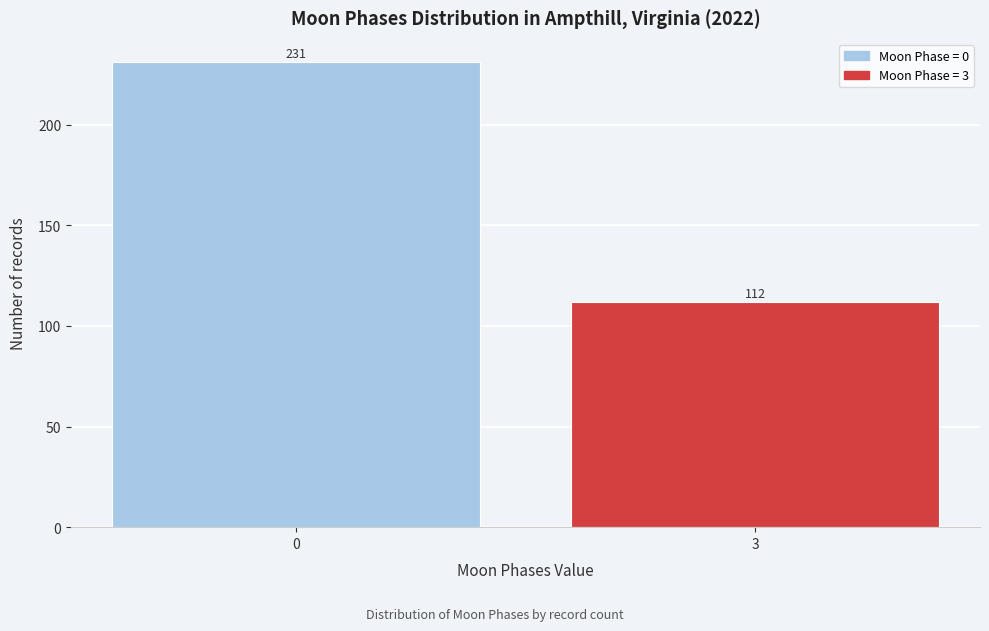

Reading left to right, transcribe all the data shown in this chart.

0=231	3=112